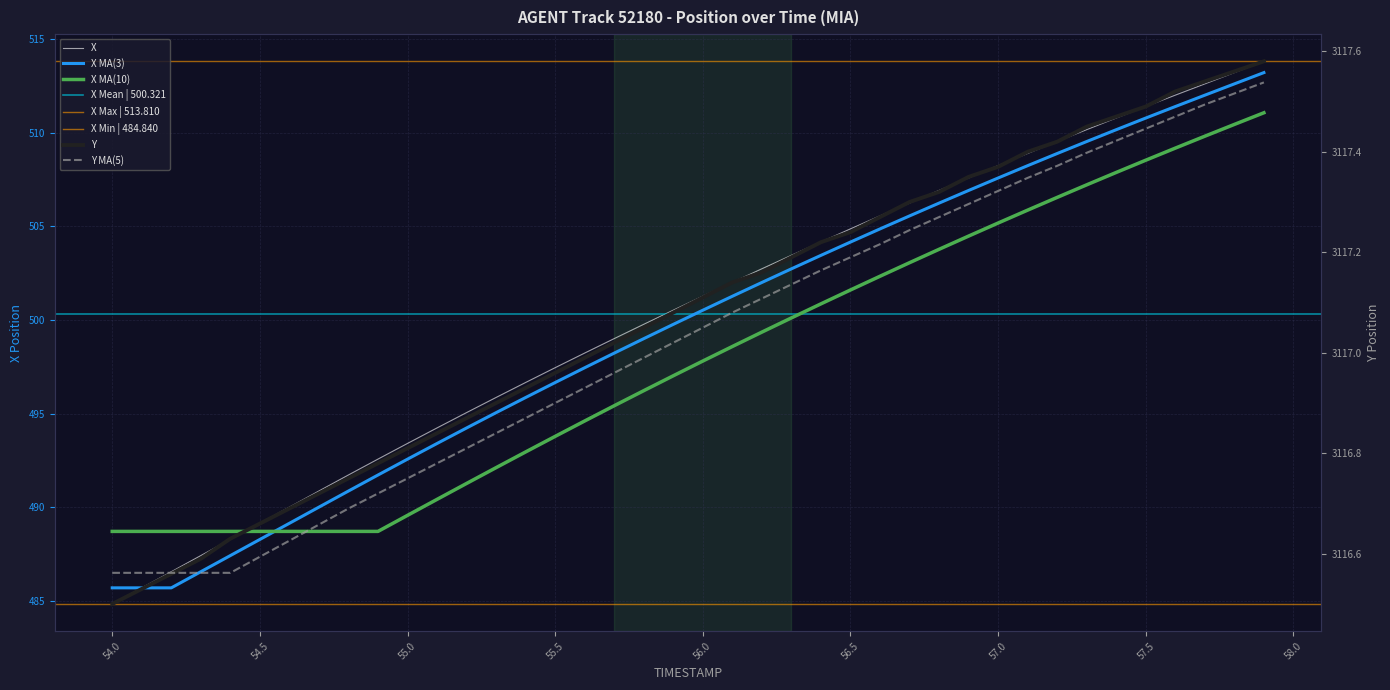

At which label does X reach its peak?

57.9